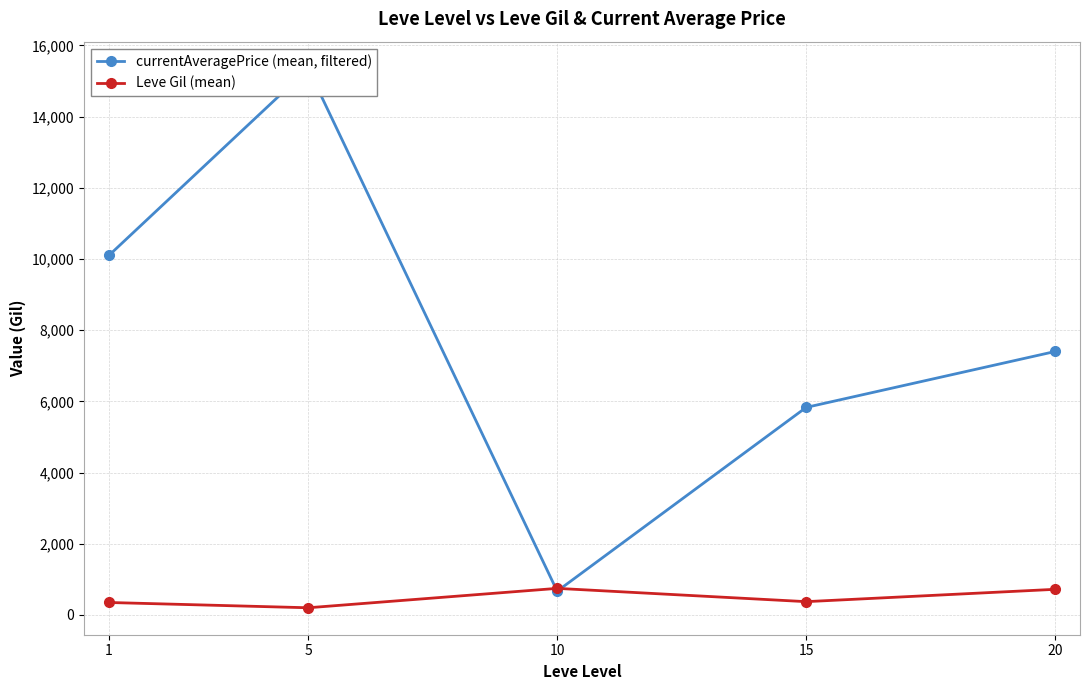

What is the sum of all currentAveragePrice (mean, filtered) values?

39353.8